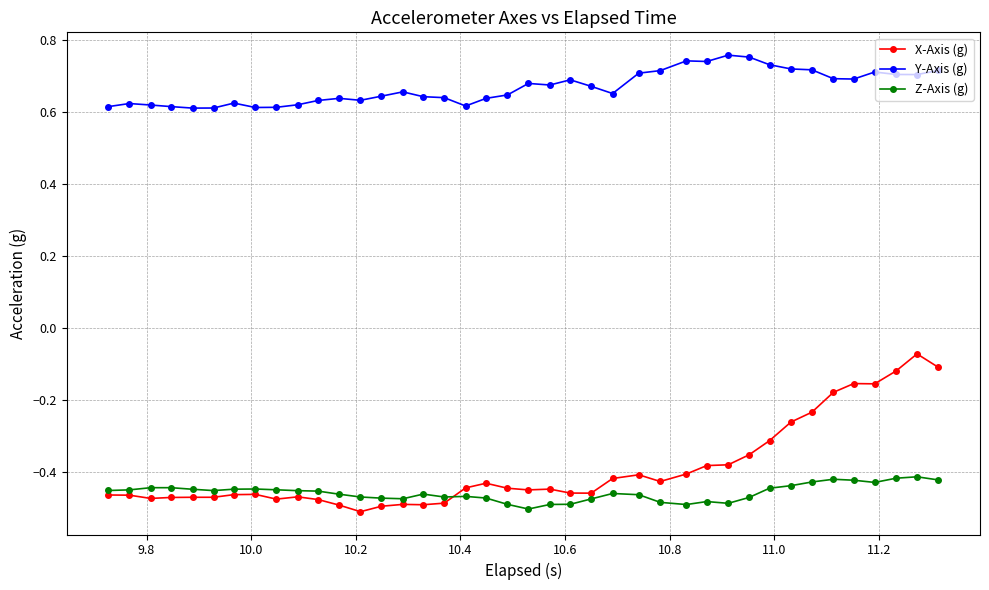

How many data points does each series have?

40